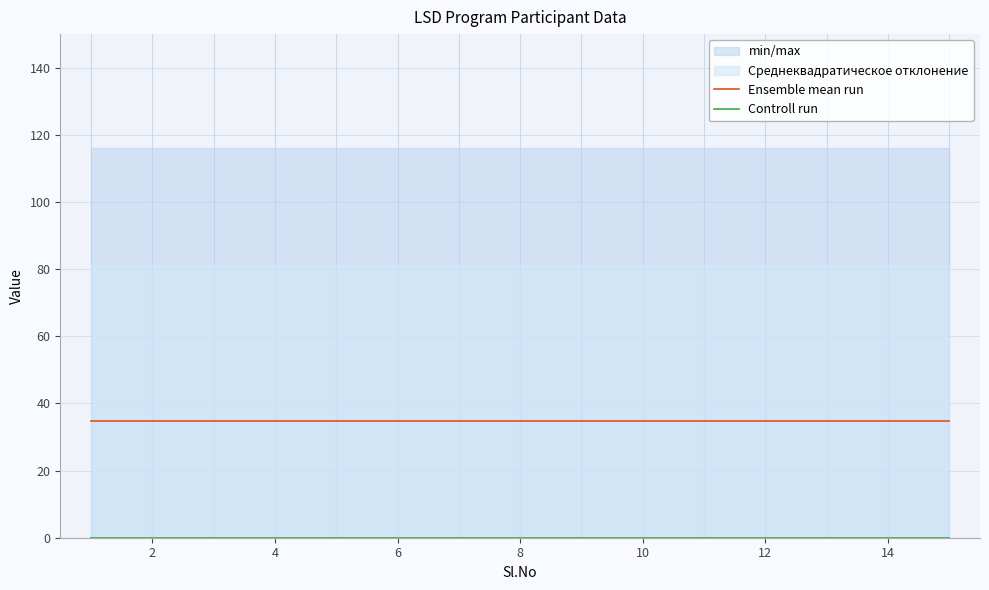

Rank the series at 10 from lowest to highest value.

Controll run, Ensemble mean run